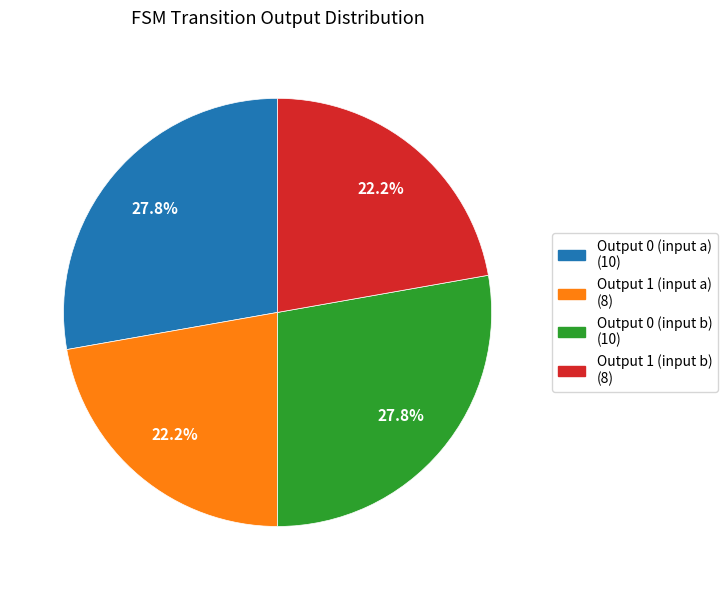

Is there a majority slice in this chart?

No